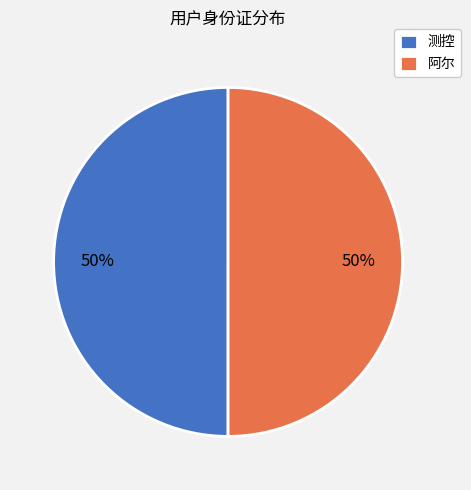

Approximately how many times larger is the value at 测控 compared to 阿尔?

1.0